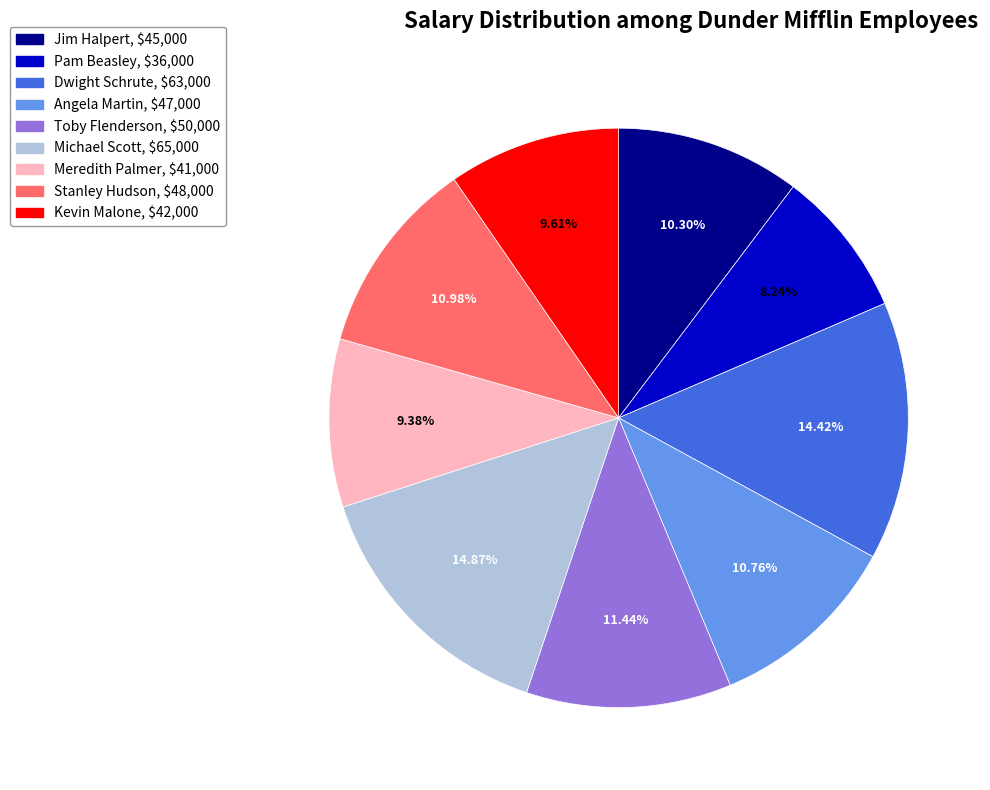

How many slices are in this pie chart?

9